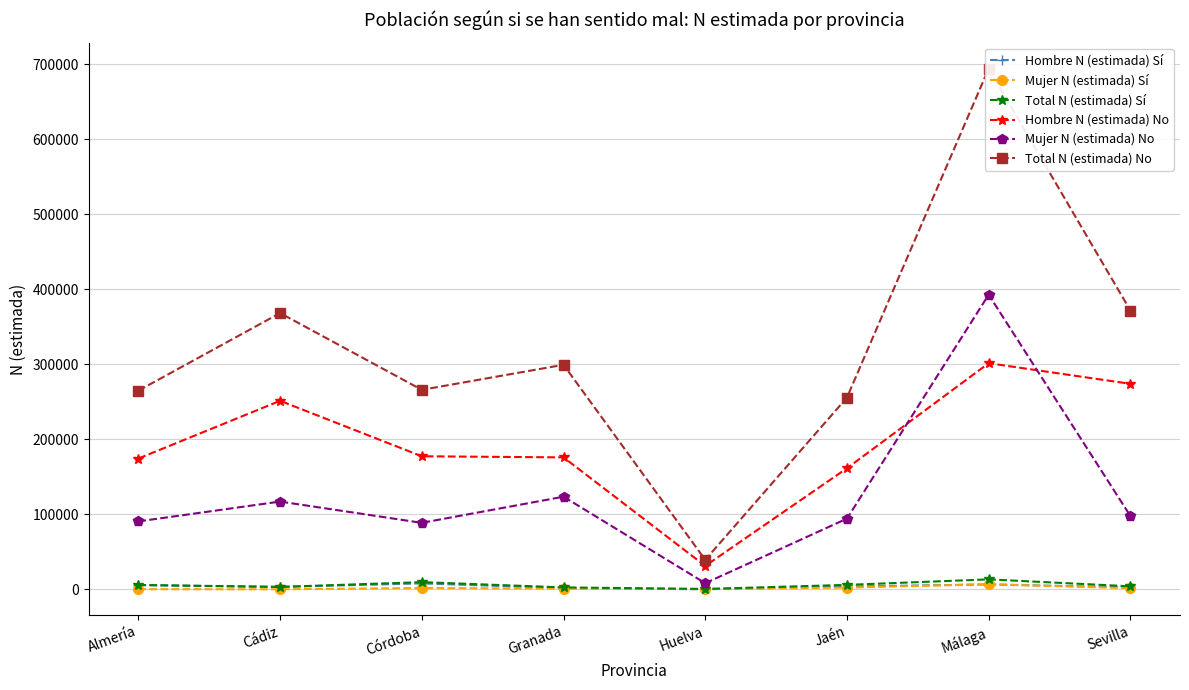

The value of Mujer N (estimada) No at Córdoba is 88589. True or false?

True